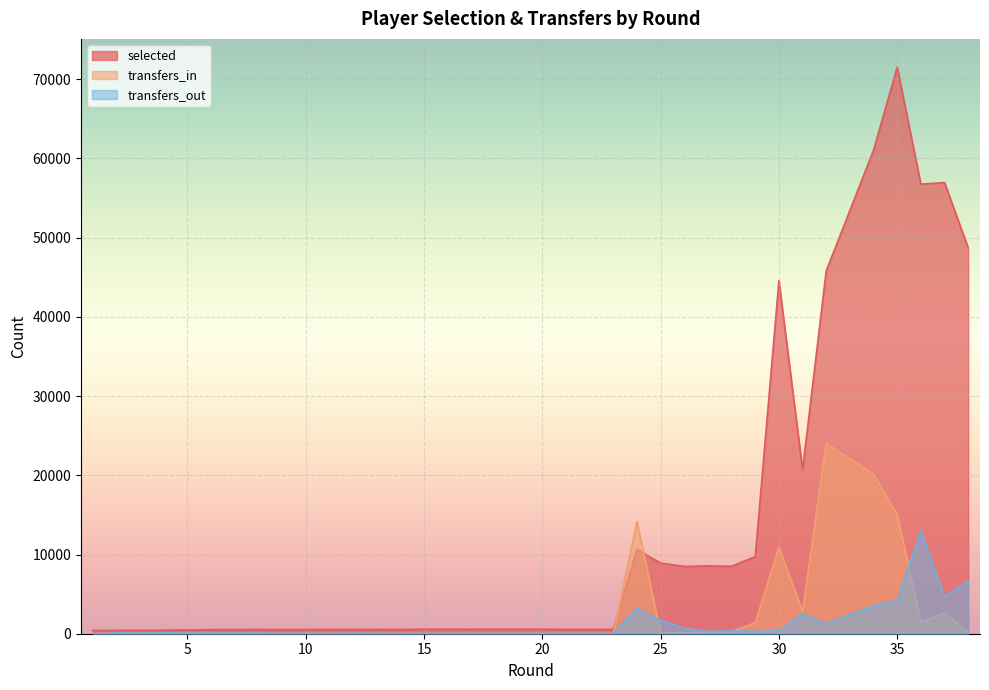

At how many categories does at least one series exceed 60273?

2